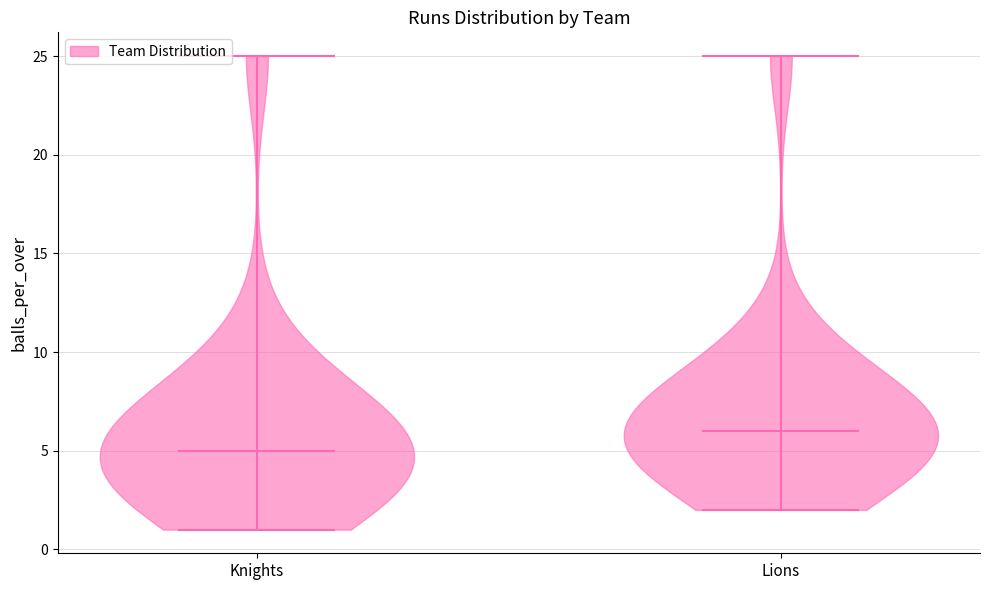

Which violin has the highest median line?

Lions